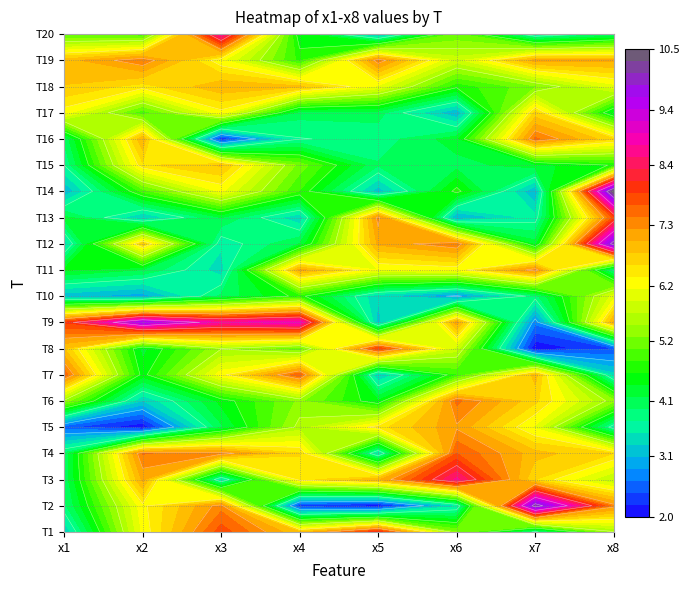

Which series has the largest range (max minus min)?

T2